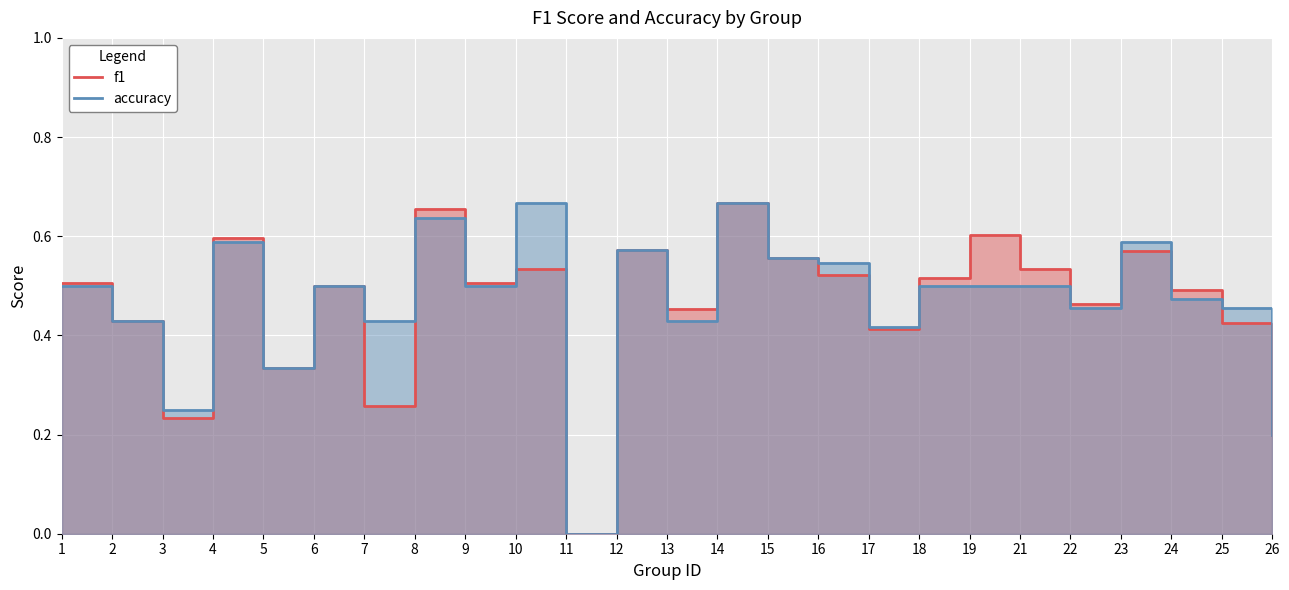

Is it true that accuracy equals 0.1 at 22?

False